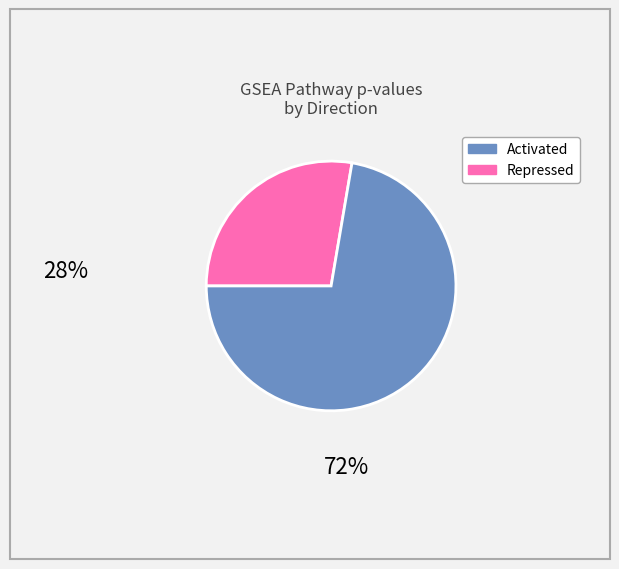

Is there any slice that represents more than half of the pie?

Yes